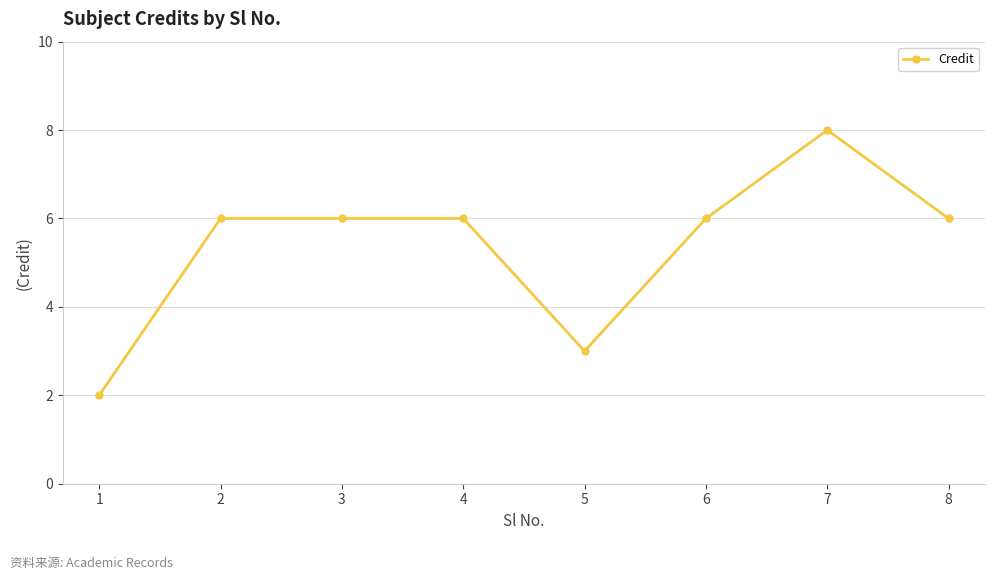

What is the difference between the maximum and minimum values?

6